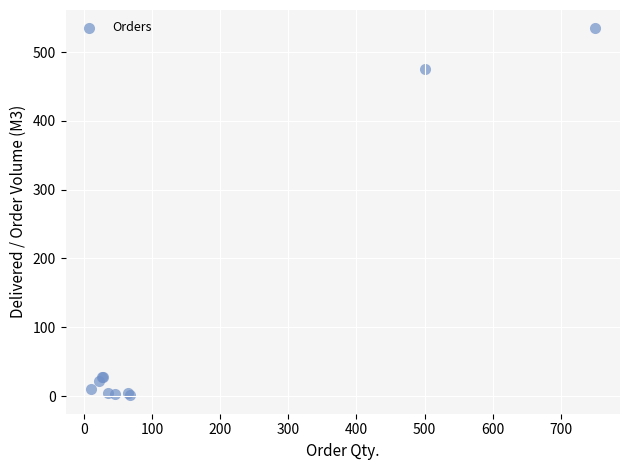

What Y value in the scatter plot is closest to 267?

475.0